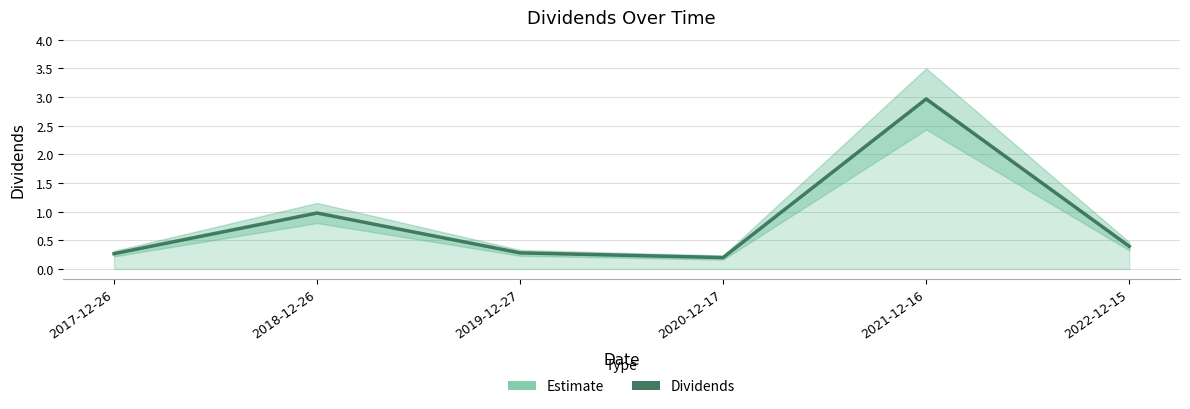

What is the average value?

0.8